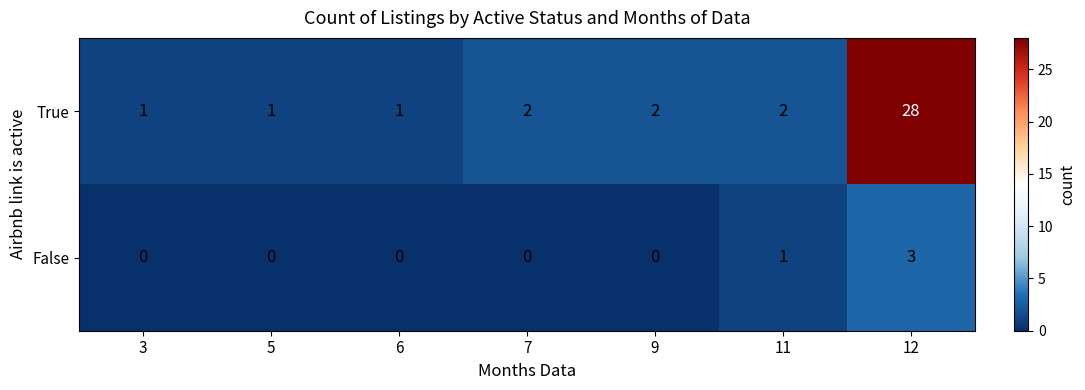

Between 6 and 12, which series saw the biggest shift?

True